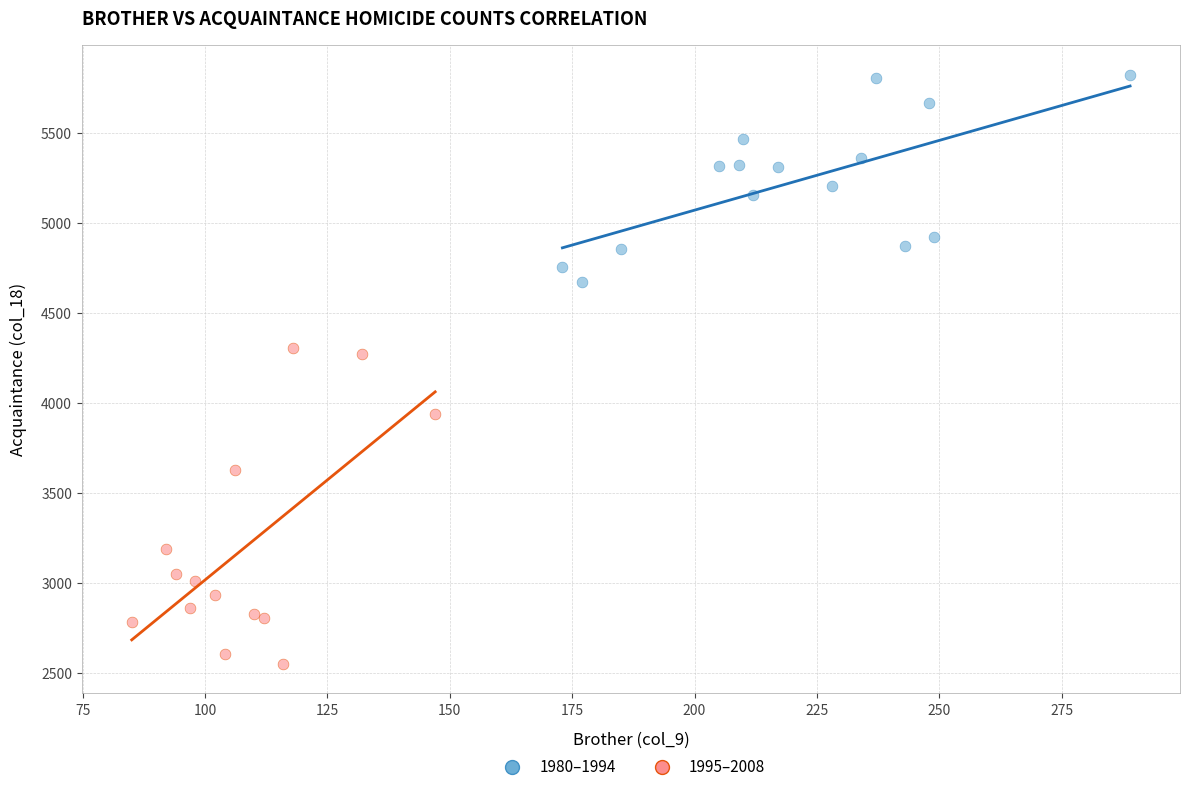

What are all the series names shown in the legend?

1980–1994, 1995–2008